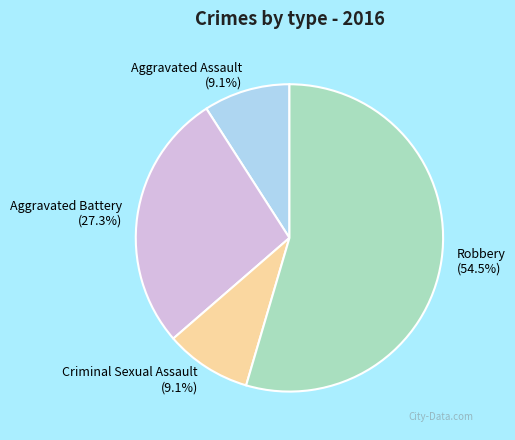

Is it true that Robbery is 48% of the pie?

False